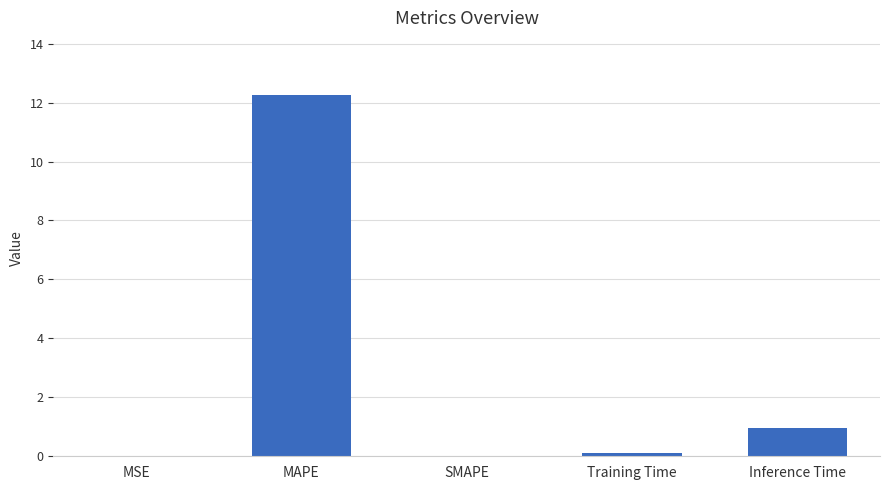

Count the number of categories in the chart.

5